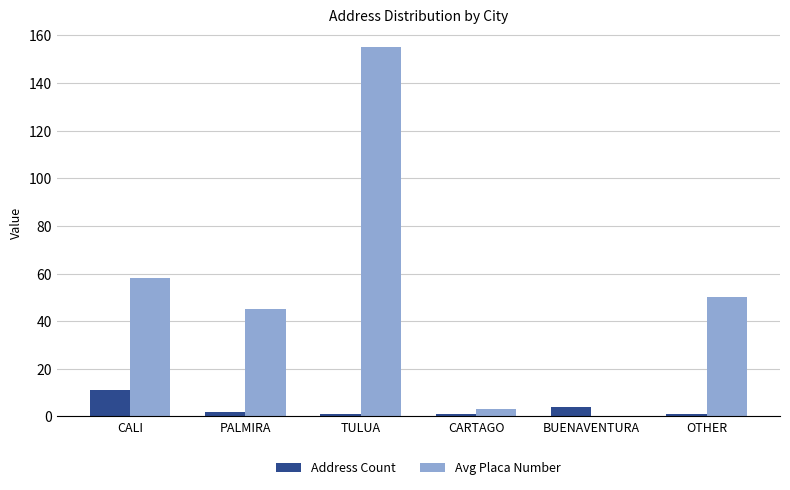

Reading left to right, extract all data points from this chart.

Address Count: CALI=11	PALMIRA=2	TULUA=1	CARTAGO=1	BUENAVENTURA=4	OTHER=1
Avg Placa Number: CALI=58	PALMIRA=45	TULUA=155	CARTAGO=3	BUENAVENTURA=0	OTHER=50